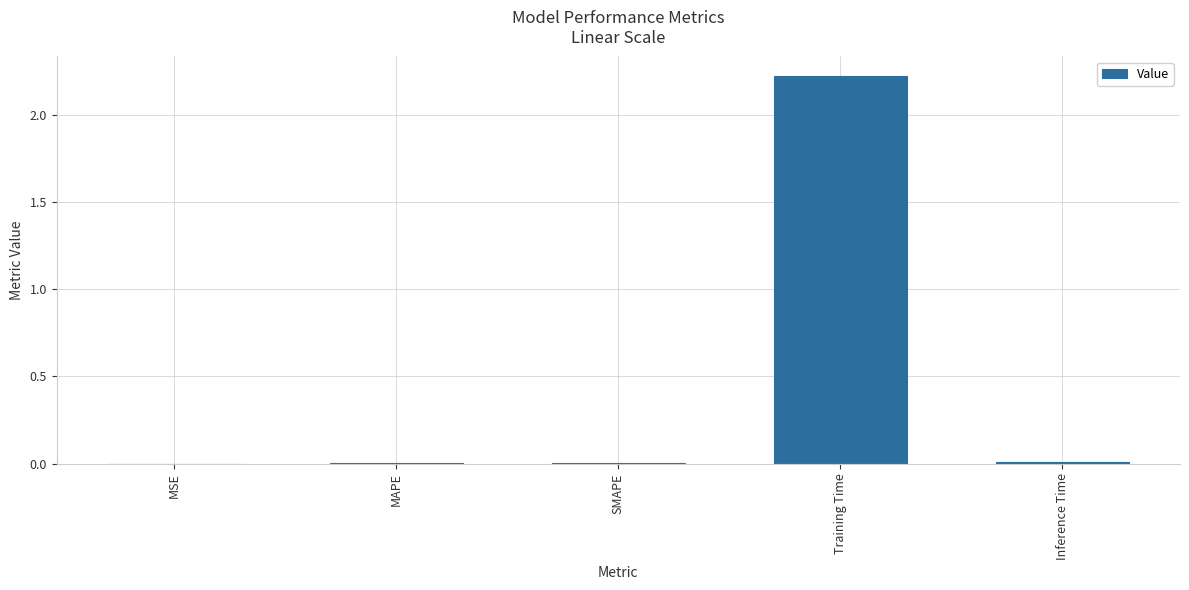

How many distinct data groups are displayed?

1